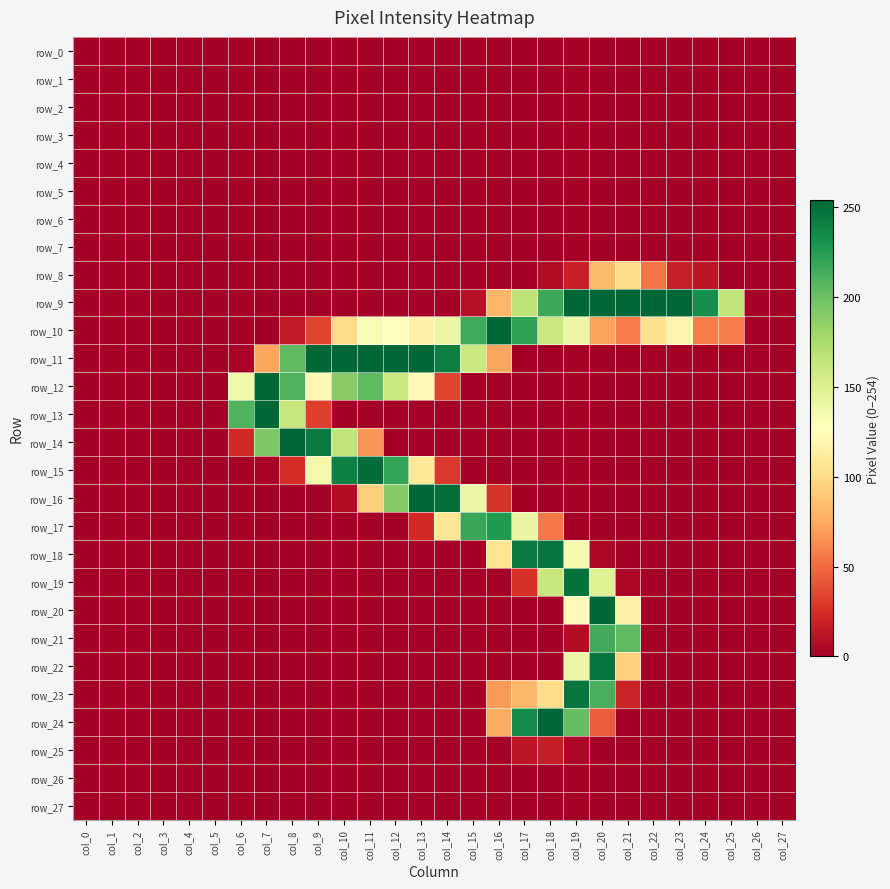

What is the difference between the maximum and minimum values in the row_18 series?

247